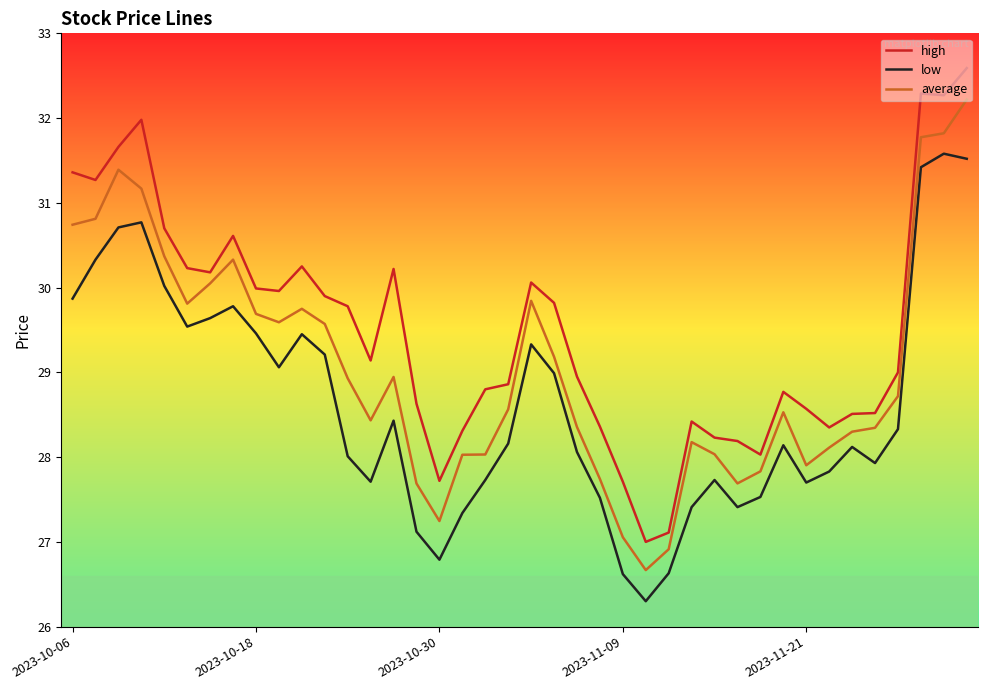

Rank the series by their average value, from lowest to highest.

low, average, high